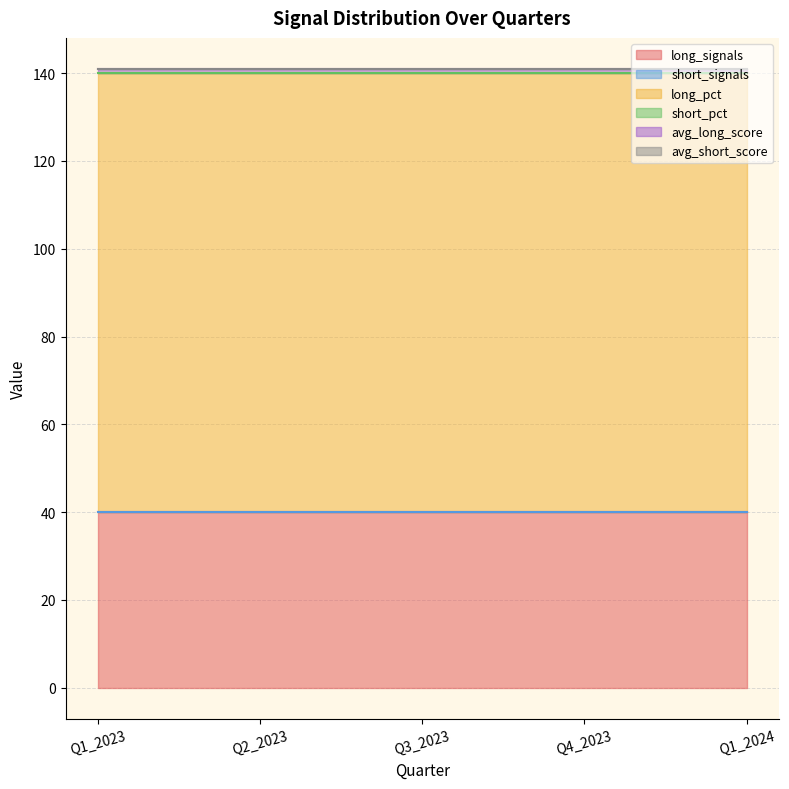

Reading left to right, what are all the values shown in this chart?

long_signals: 40	40	40	40	40
short_signals: 0	0	0	0	0
long_pct: 100	100	100	100	100
short_pct: 0	0	0	0	0
avg_long_score: 1	1	1	1	1
avg_short_score: 0	0	0	0	0